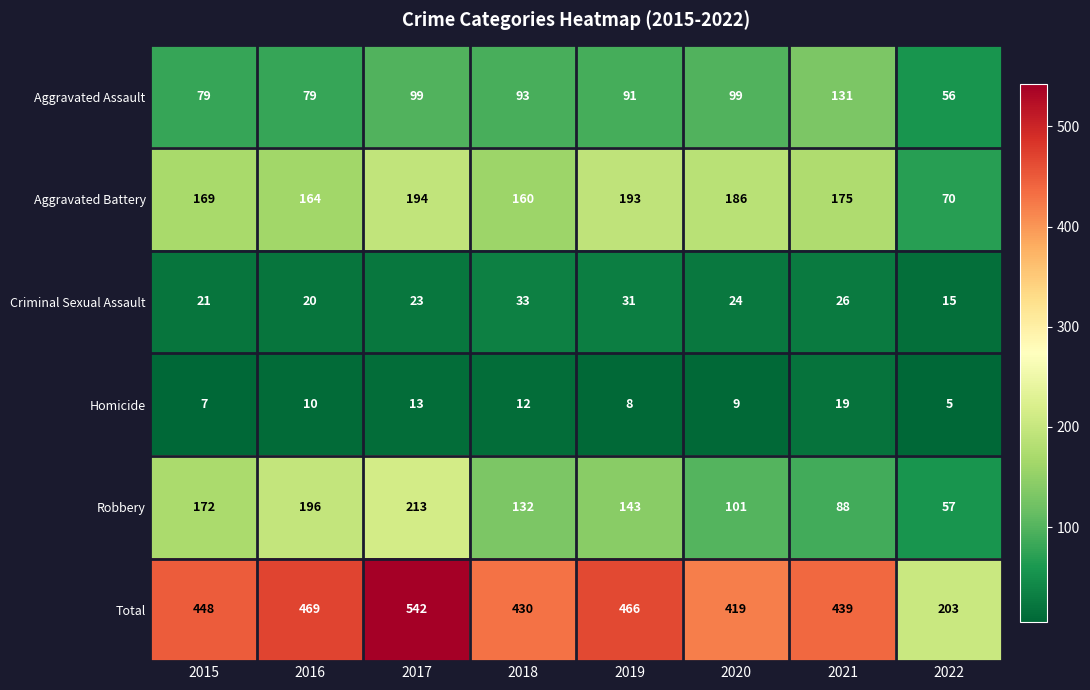

Rank the series at 2018 from highest to lowest value.

Total, Aggravated Battery, Robbery, Aggravated Assault, Criminal Sexual Assault, Homicide